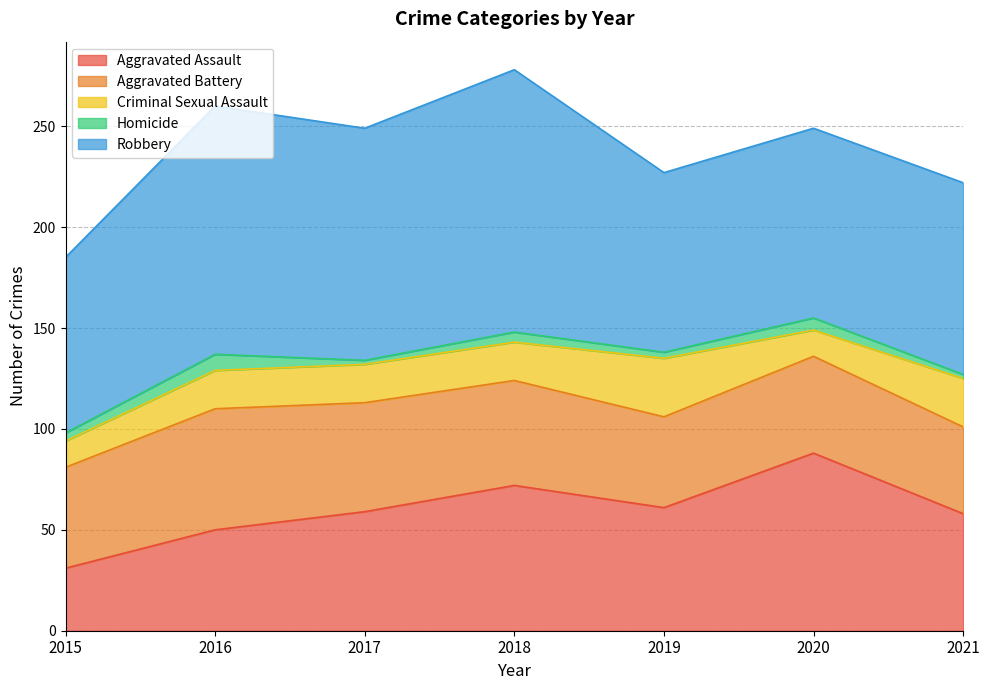

True or false: Robbery and Aggravated Battery intersect in this chart.

False